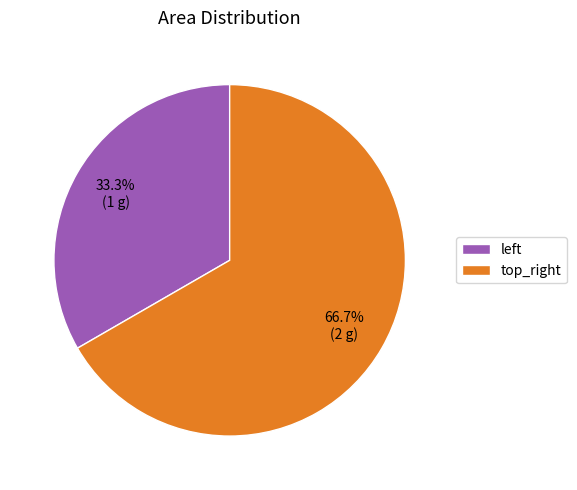

Rank the categories by value from lowest to highest.

left, top_right